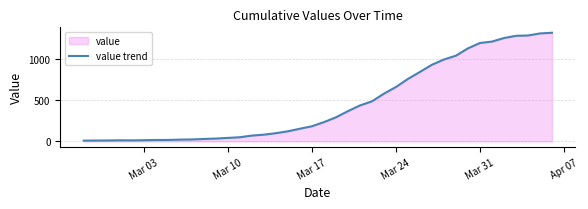

How many lines are shown in the chart?

1